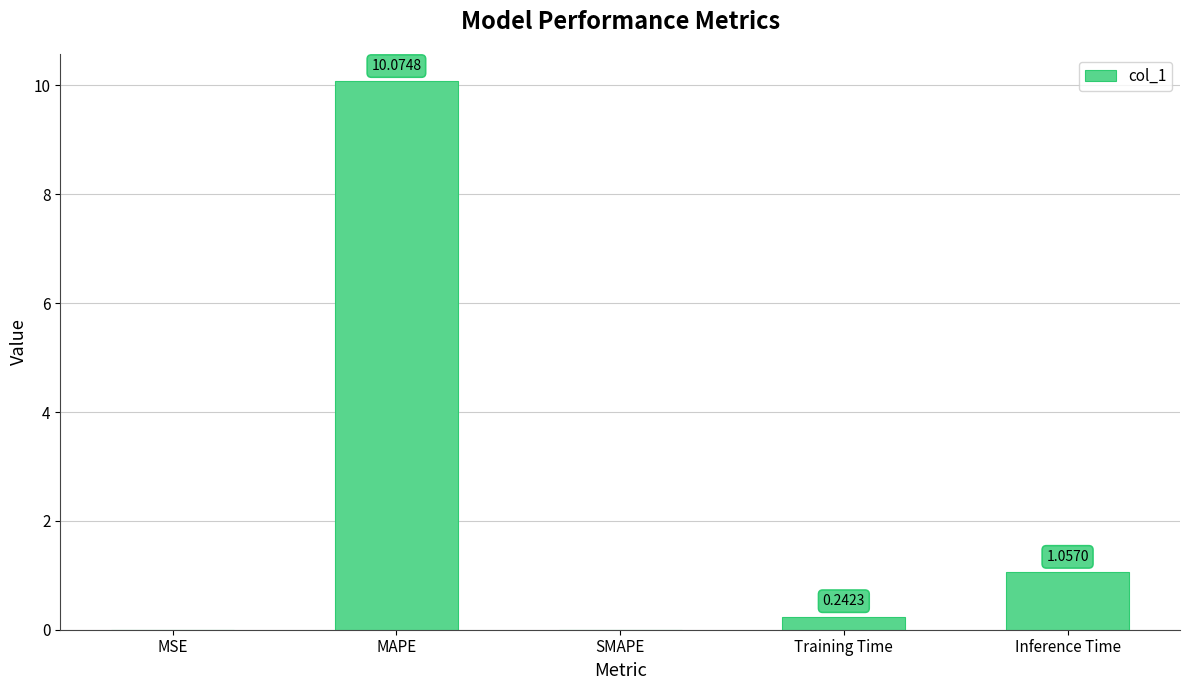

Count the number of categories in the chart.

5